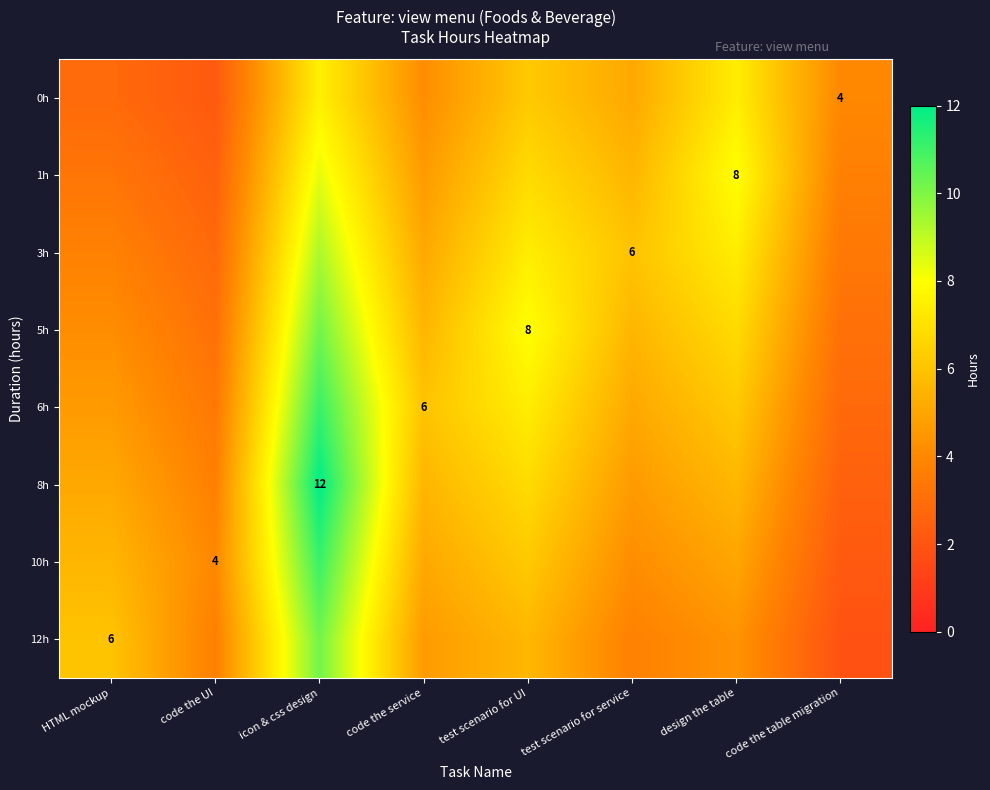

What is the difference between the highest and lowest values at code the table migration?

2.1